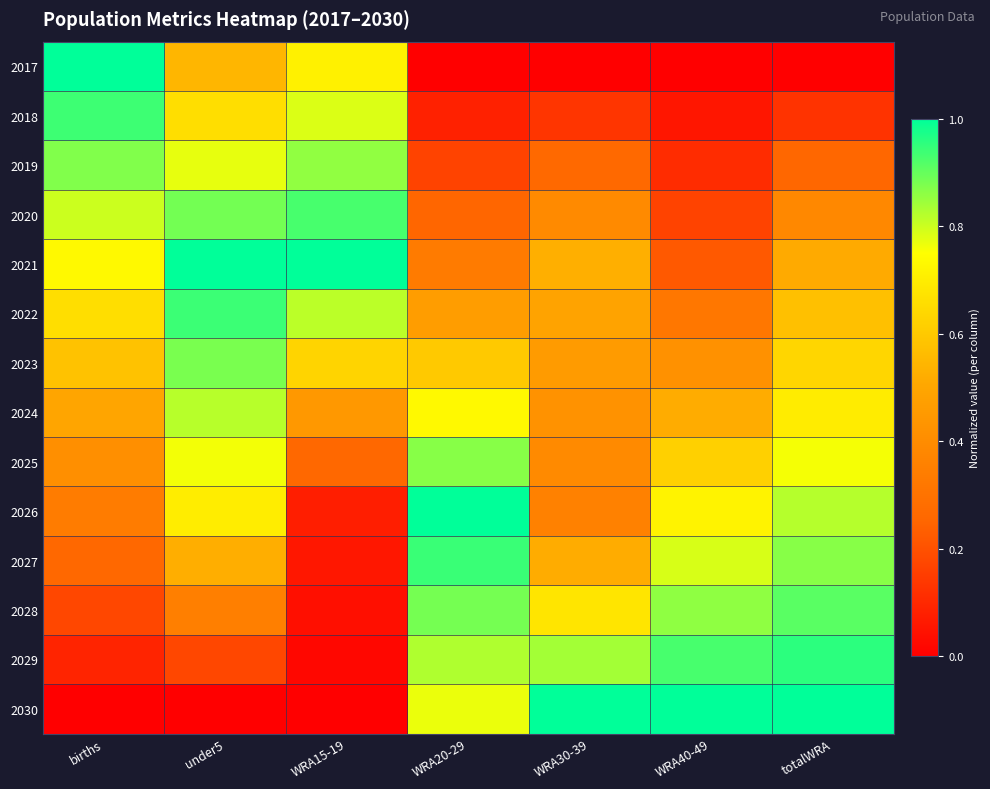

Rank the series at births from lowest to highest value.

2030, 2029, 2028, 2027, 2026, 2025, 2024, 2023, 2022, 2021, 2020, 2019, 2018, 2017